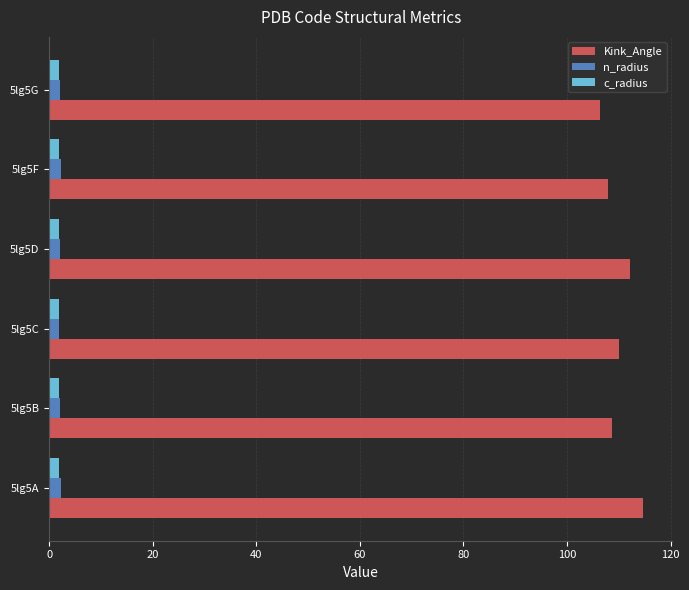

Which series has the largest total across all categories?

Kink_Angle